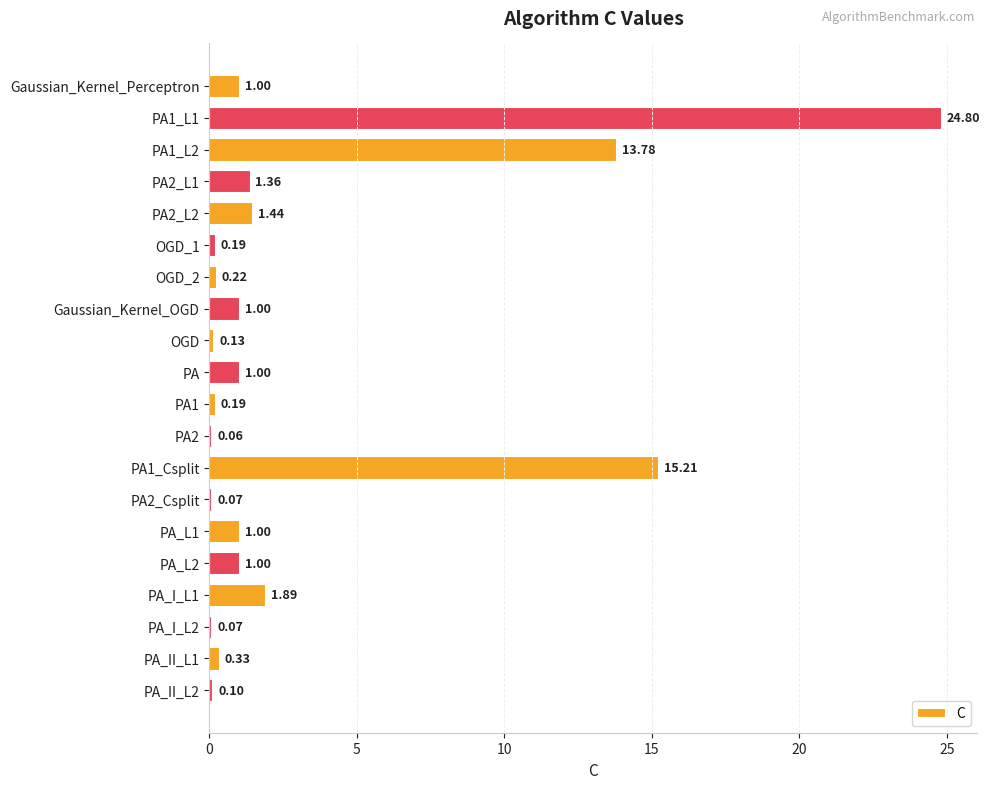

At which label is the value closest to 12?

PA1_L2